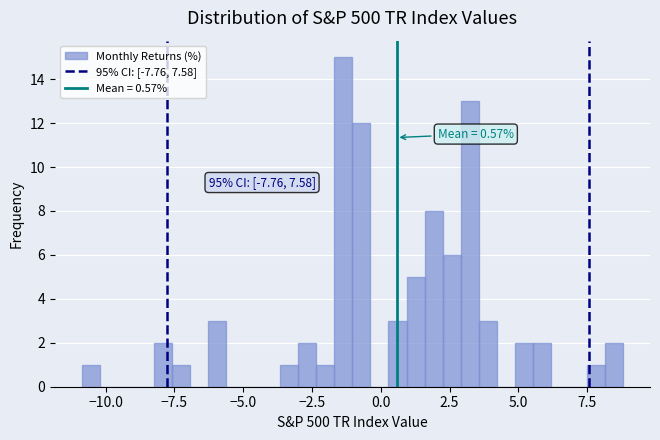

Around what value on the x-axis is the tallest bar? Give the approximate position of its centre, as read against the axis.

-1.5